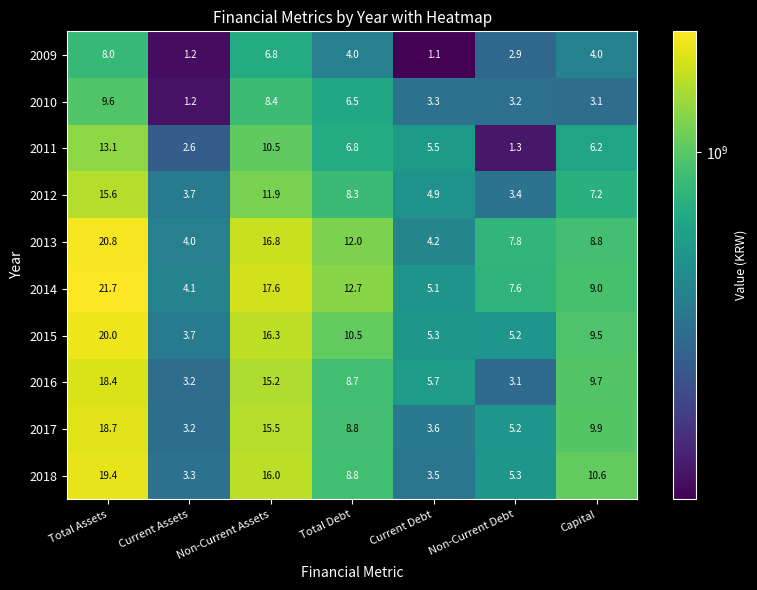

Rank the categories by 2011 value from lowest to highest.

Non-Current Debt, Current Assets, Current Debt, Capital, Total Debt, Non-Current Assets, Total Assets